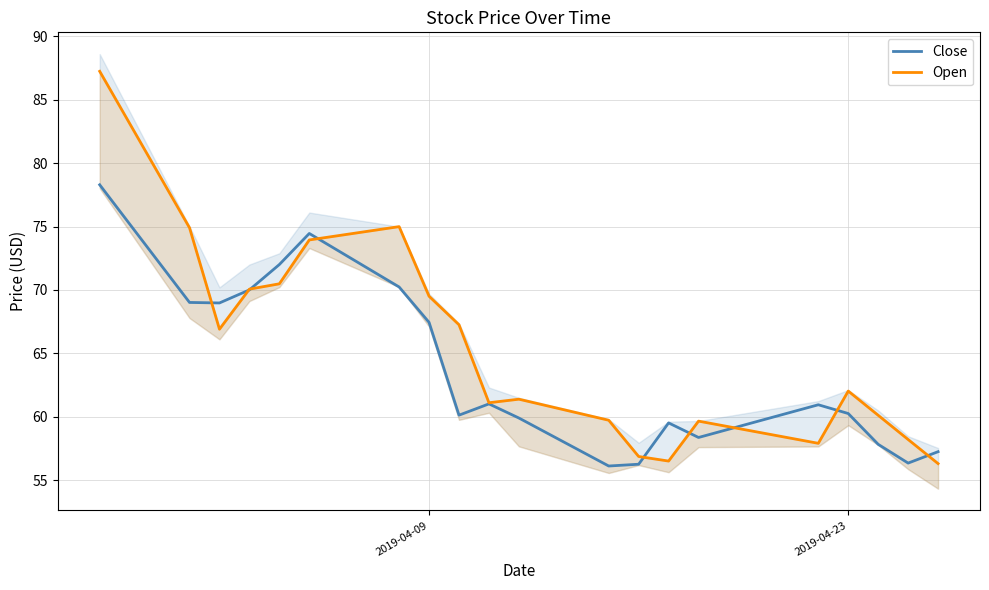

Where is Close nearest to the value 67?

2019-04-09